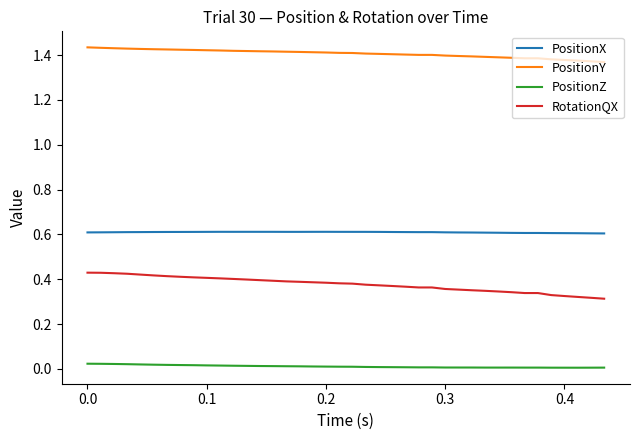

Which series has the largest range (max minus min)?

RotationQX